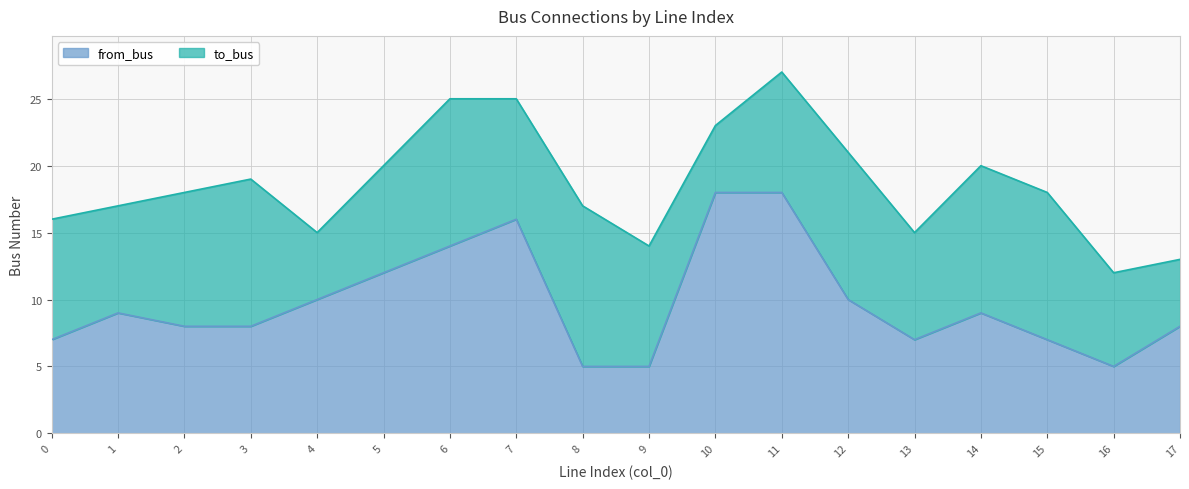

List the labels in order of value, largest first.

10, 11, 7, 6, 5, 4, 12, 1, 14, 2, 3, 17, 0, 13, 15, 8, 9, 16